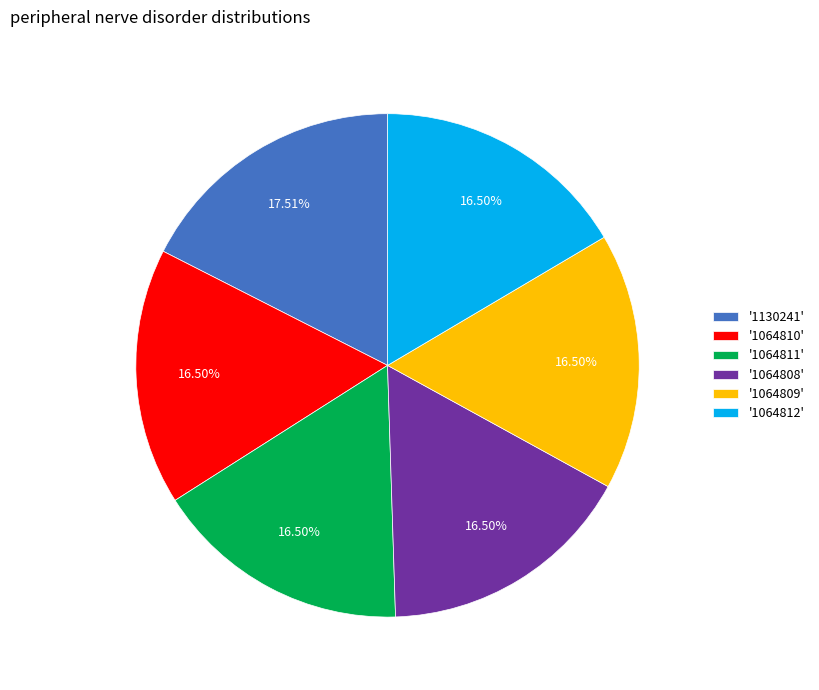

Count the number of slices in the pie.

6